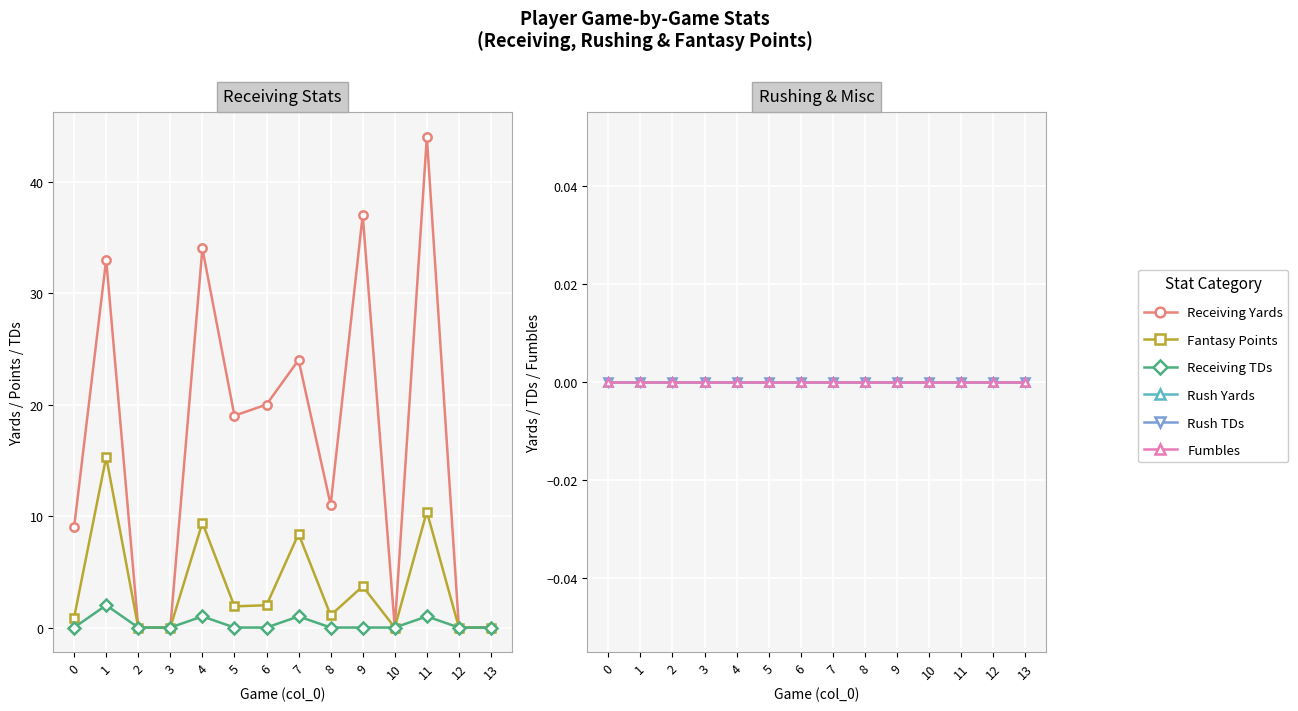

What is the difference between the second highest and second lowest values in the fantasy points series?

10.4